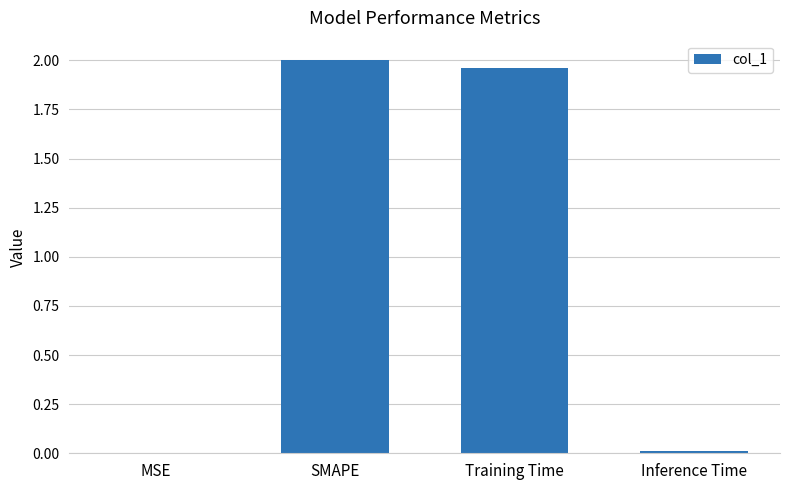

At which label is the value closest to 1?

Training Time